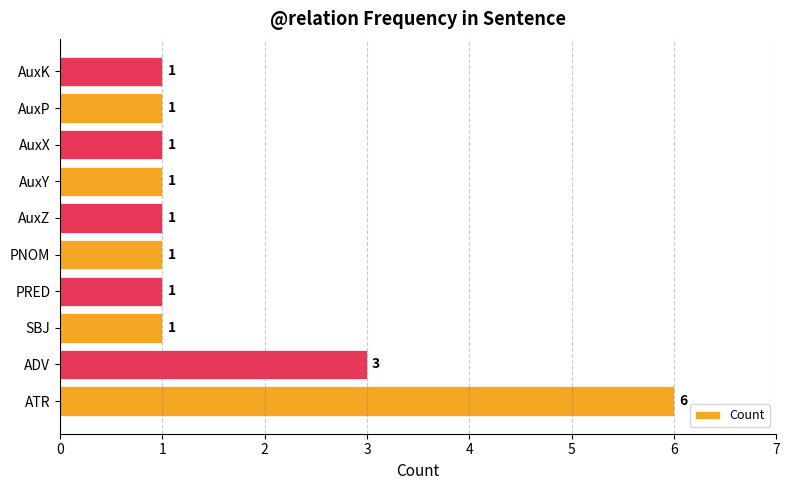

What is the maximum value shown in the chart?

6